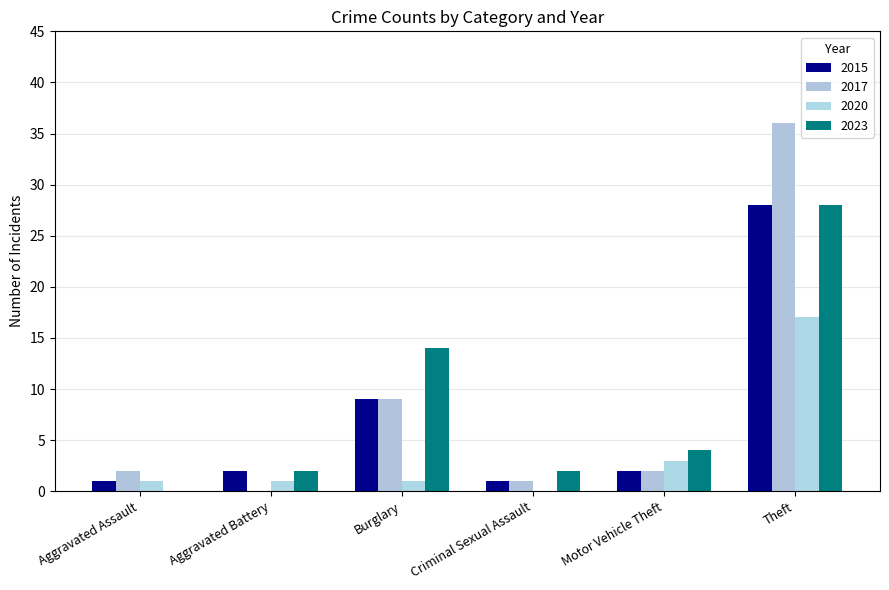

Is it true that 2017 equals 2 at Motor Vehicle Theft?

True